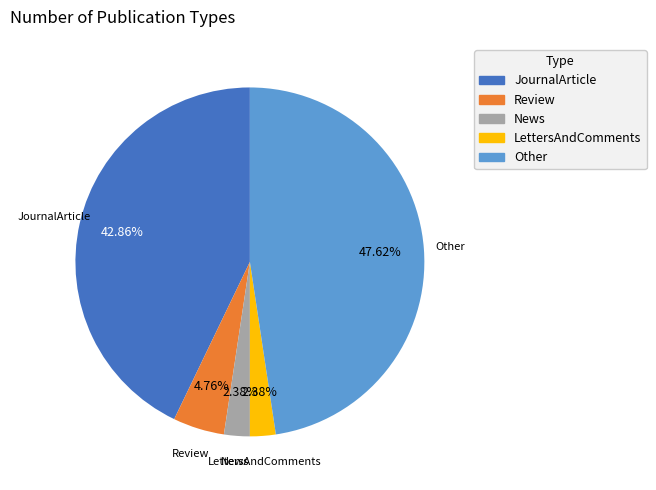

Combined, what portion of the pie is Other and News?

50.0%